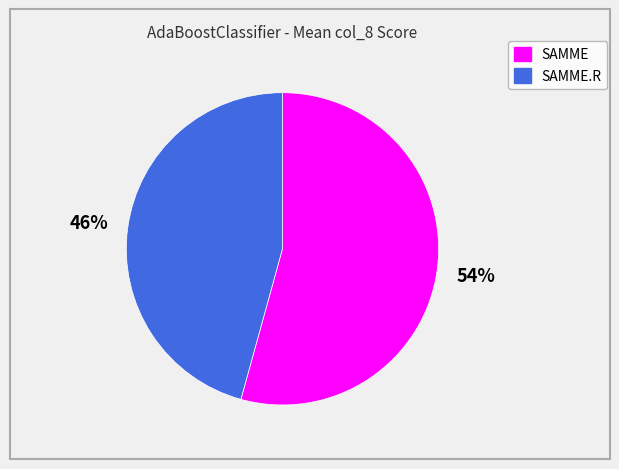

Does any single category account for the majority?

Yes